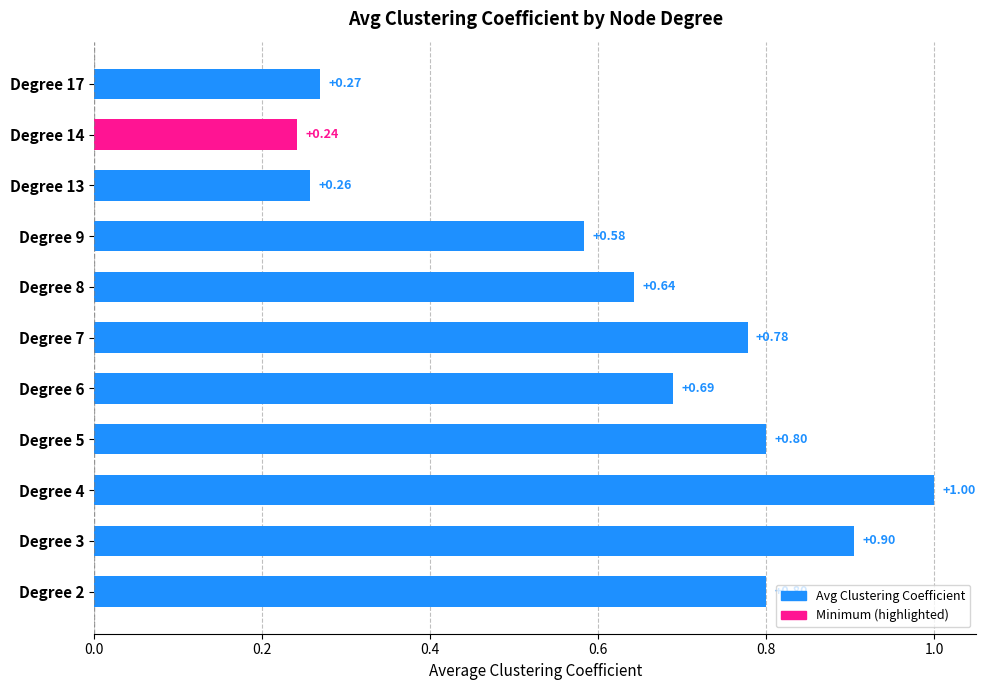

What is the change in value from Degree 7 to Degree 13?

-0.5